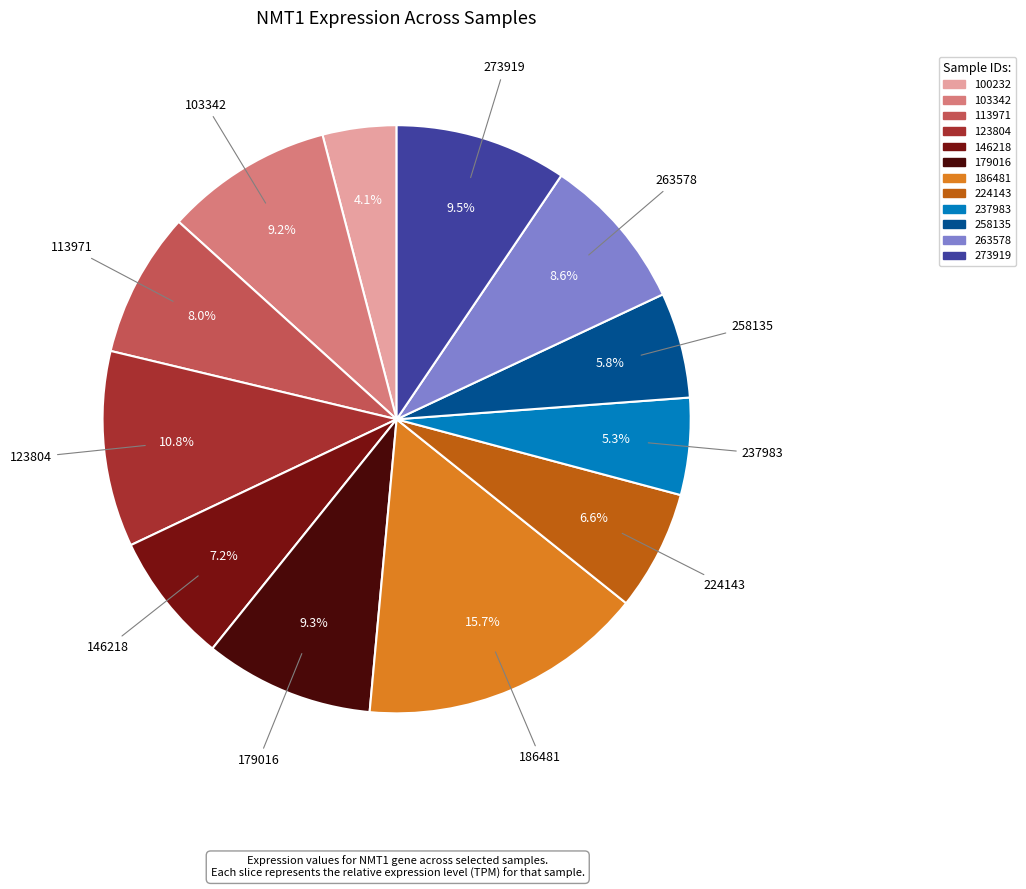

Count the number of slices in the pie.

12